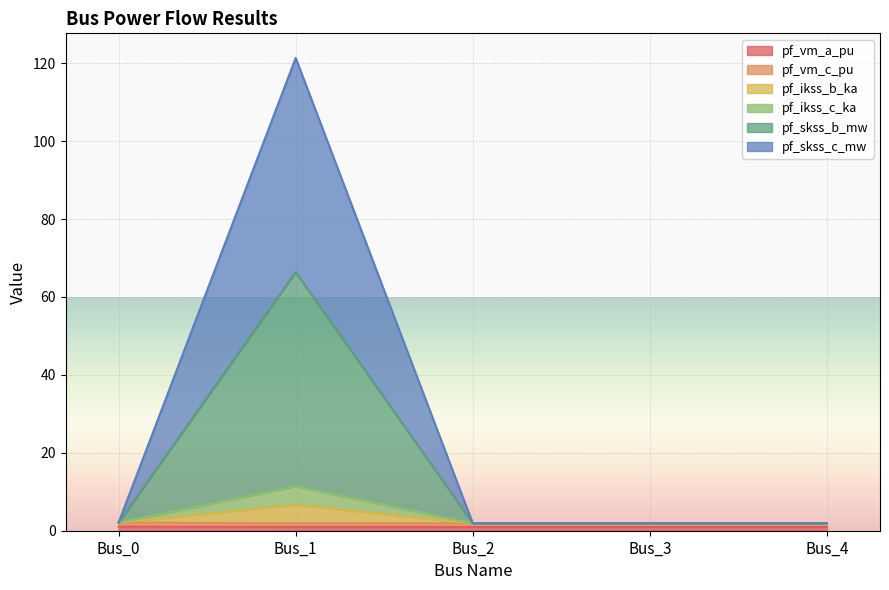

Does the chart display data point markers on the line(s)?

No